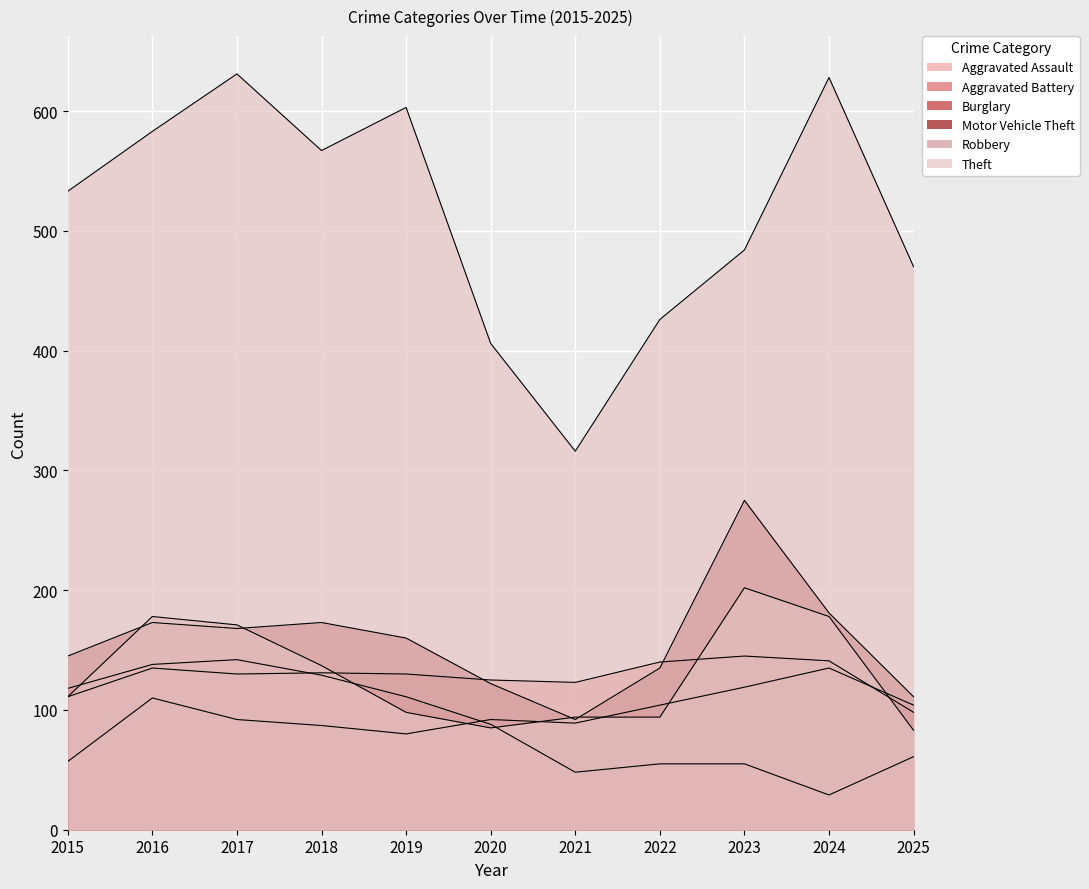

What is the approximate value of Aggravated Assault at 2017, to the nearest 10?

90